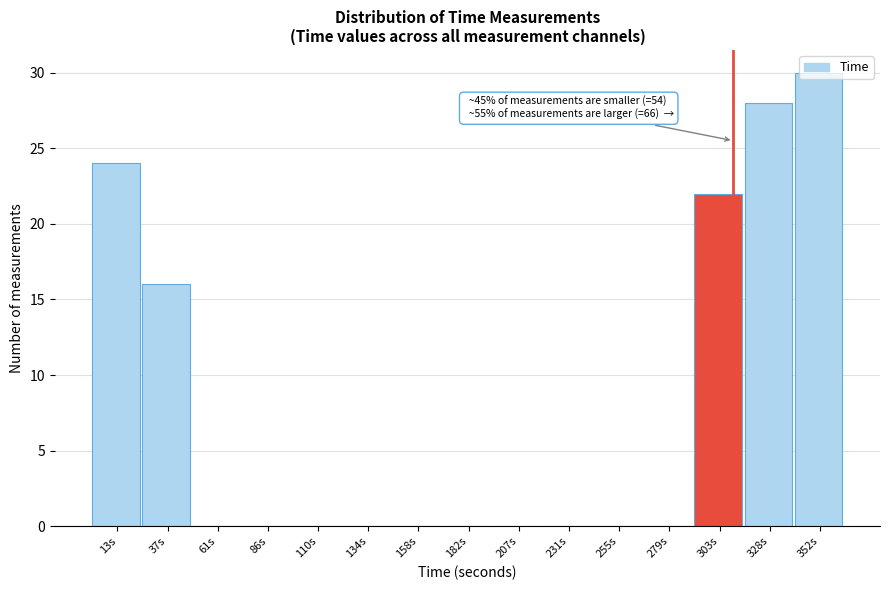

Over which range of the x-axis is the bar tallest?

340 to 365